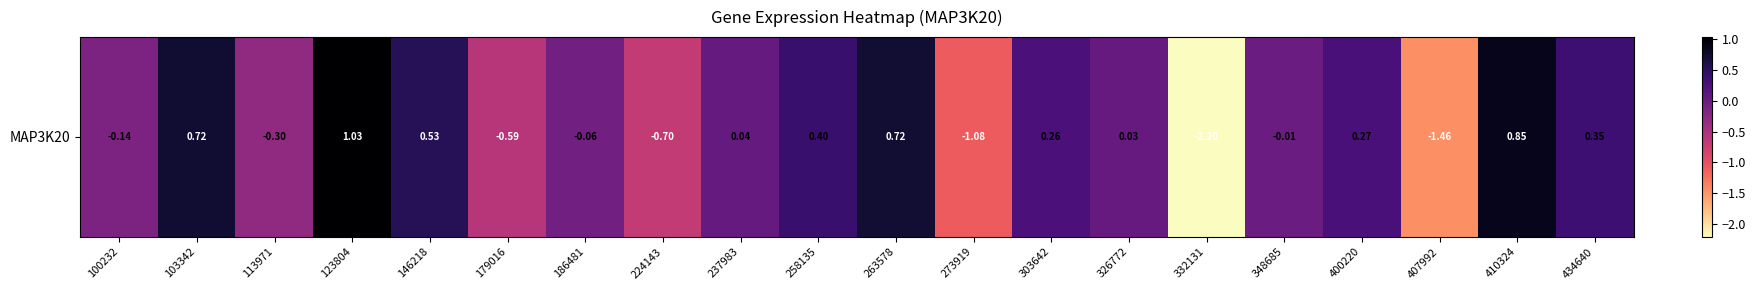

Rank the categories by value from lowest to highest.

332131, 407992, 273919, 224143, 179016, 113971, 100232, 186481, 348685, 326772, 237983, 303642, 400220, 434640, 258135, 146218, 263578, 103342, 410324, 123804